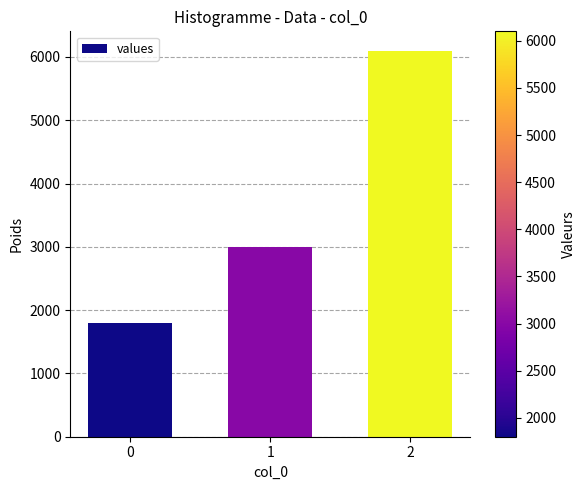

How many values are between 1800 and 6100?

3